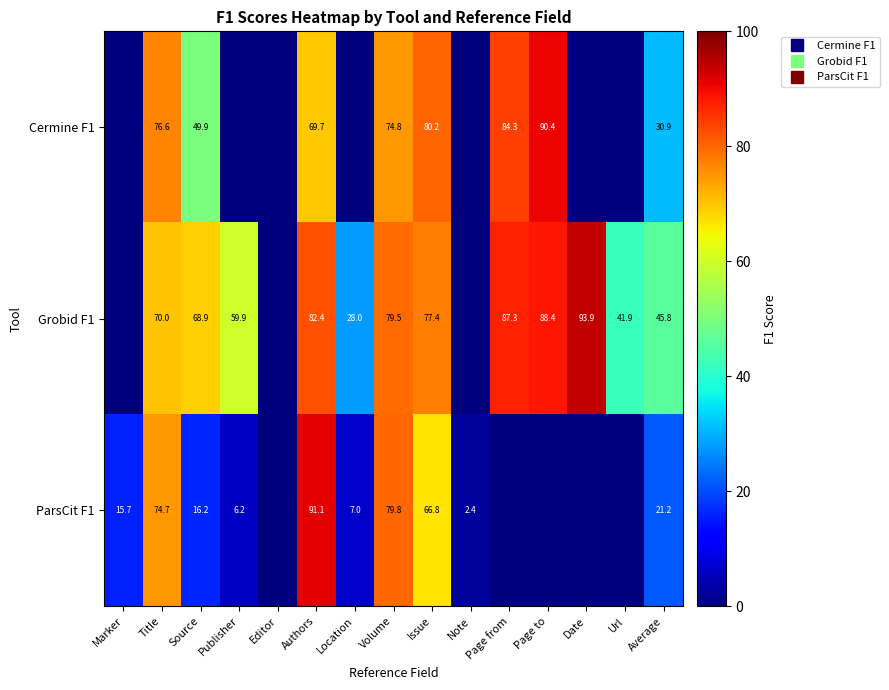

How many data points in Cermine F1 are less than 30?

7